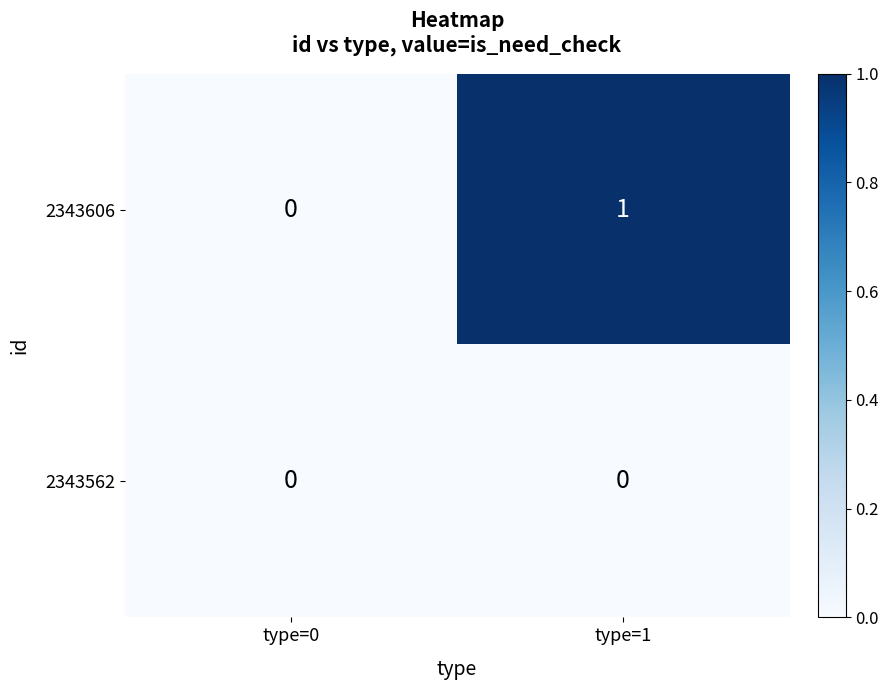

List the series in order of their overall mean, lowest first.

2343562, 2343606